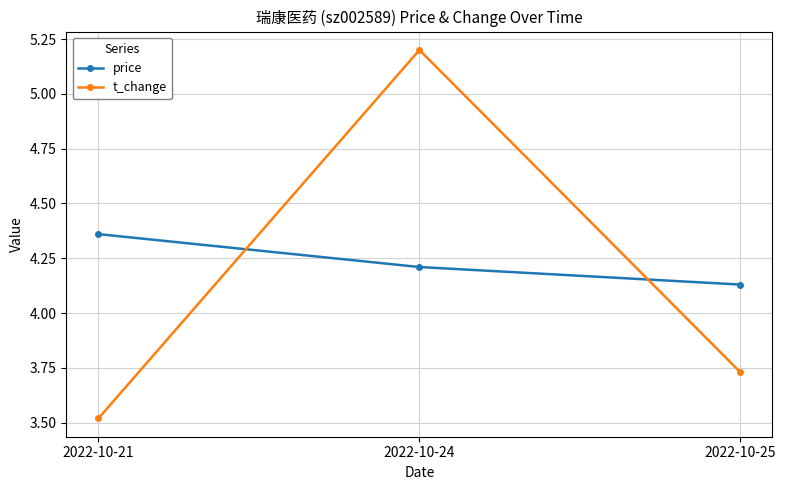

What is the highest value of the t_change series?

5.2